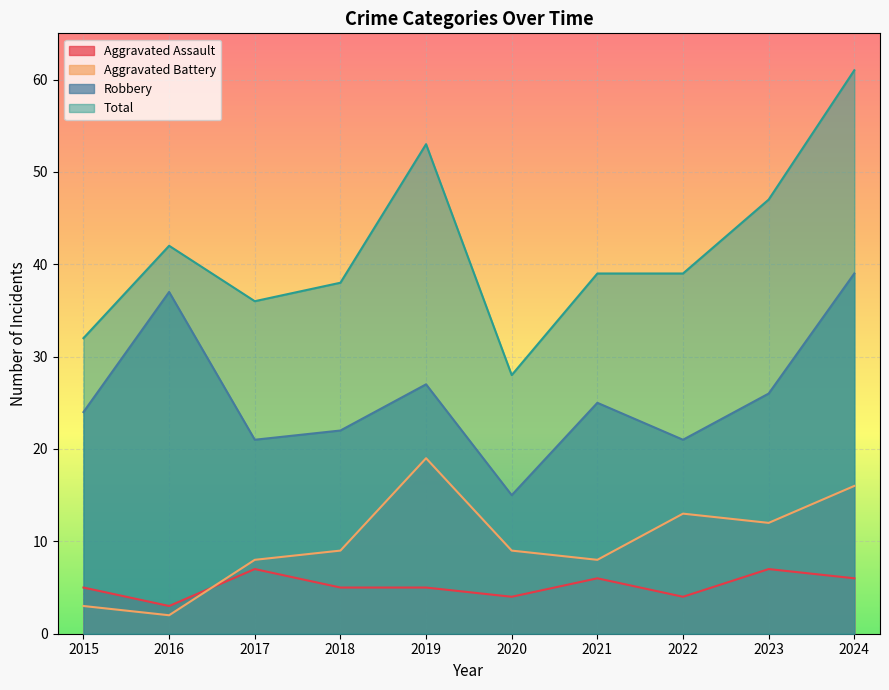

What is the value of the Total point at the 8th from the left?

39